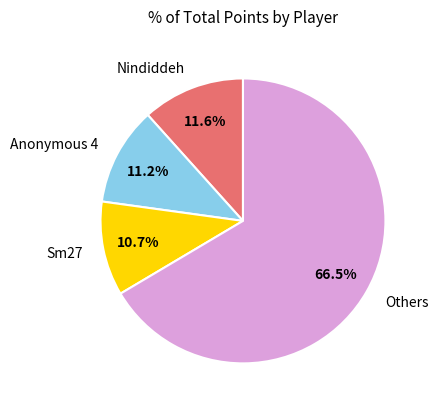

What is the largest slice in the pie chart?

Others